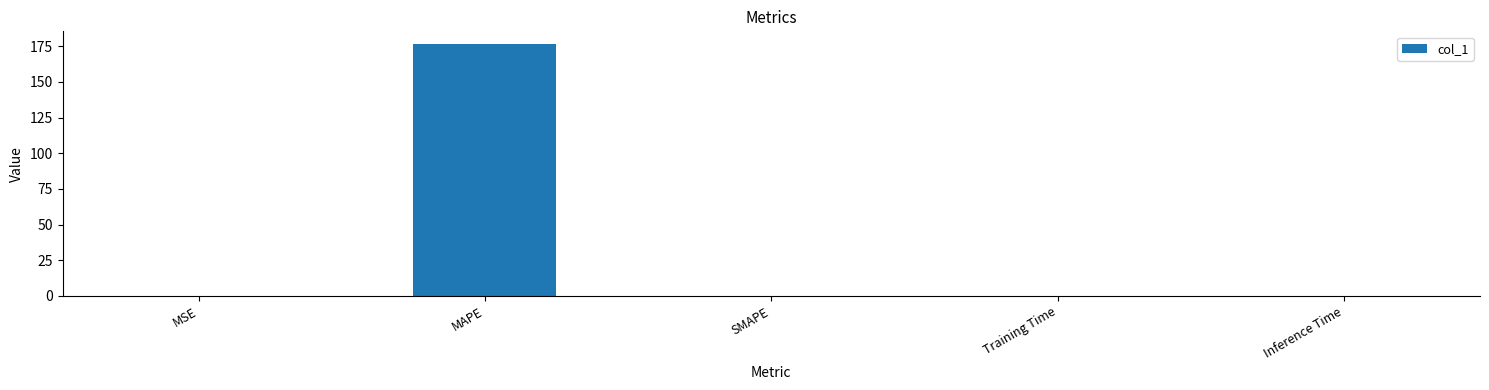

What is the change in value from MAPE to Inference Time?

-176.6